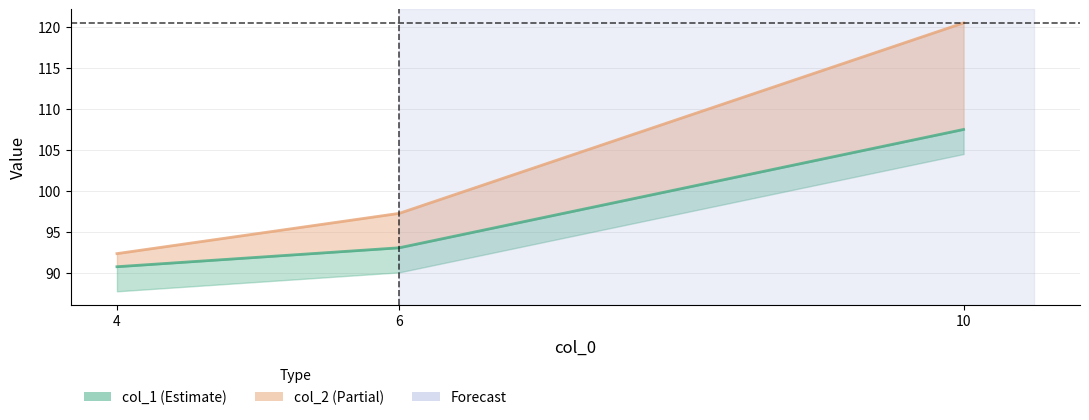

Reading right to left, transcribe all the data shown in this chart.

col_1: 10=107.5	6=93.1	4=90.8
col_2: 10=120.5	6=97.3	4=92.3